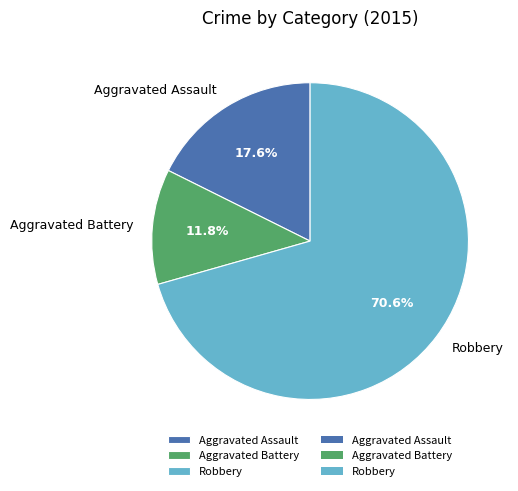

How many segments does this pie chart have?

3